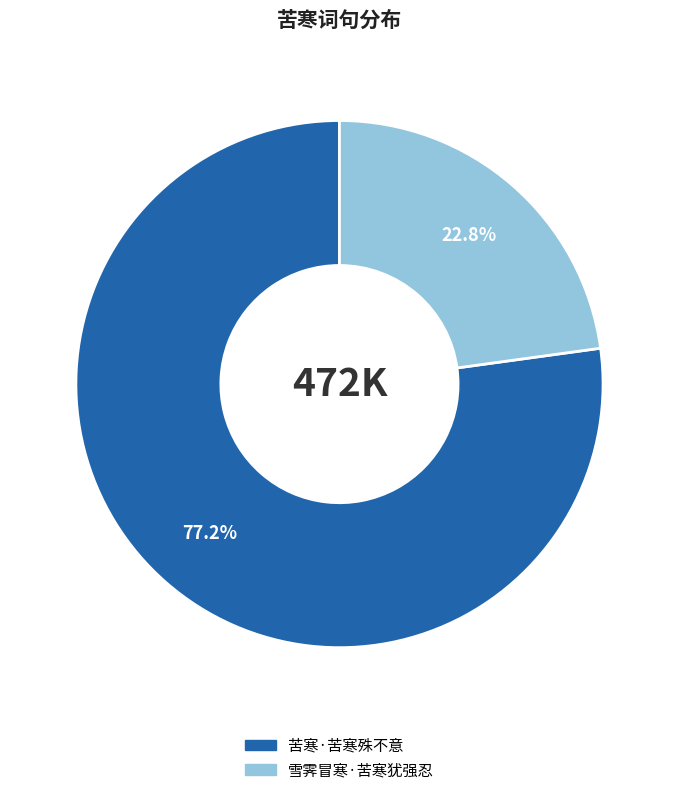

To the nearest percent, what portion does 苦寒·苦寒殊不意 represent?

77%